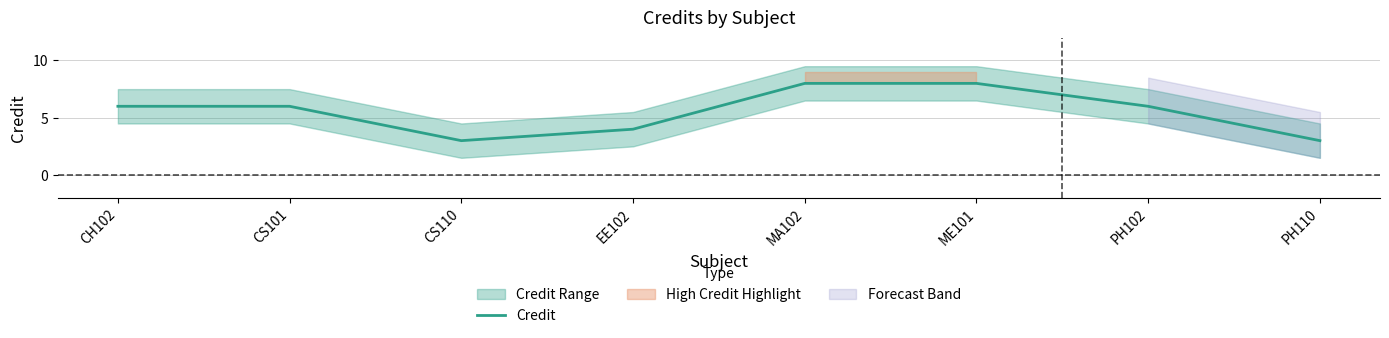

Is this an area chart (filled region under the line)?

No